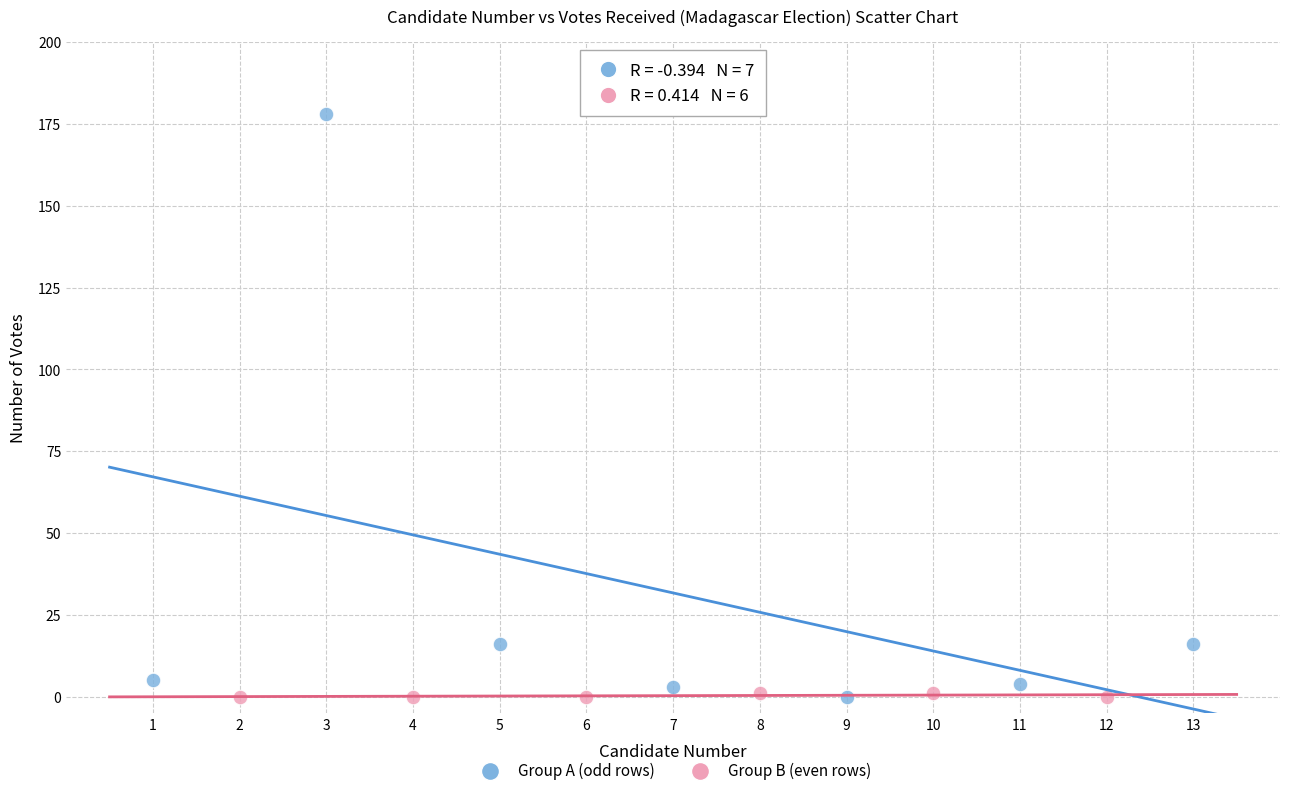

What are all the series names shown in the legend?

Group A (odd rows), Group B (even rows)